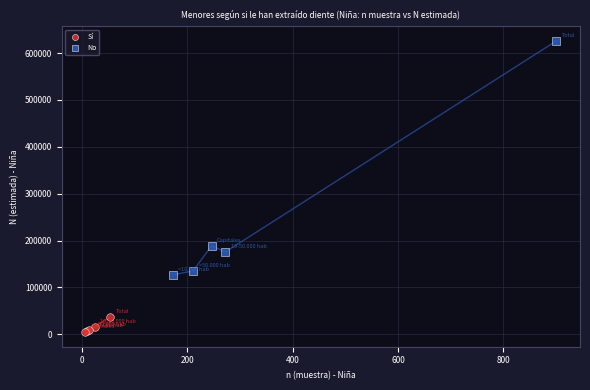

Which series has the largest Y range (max minus min)?

No